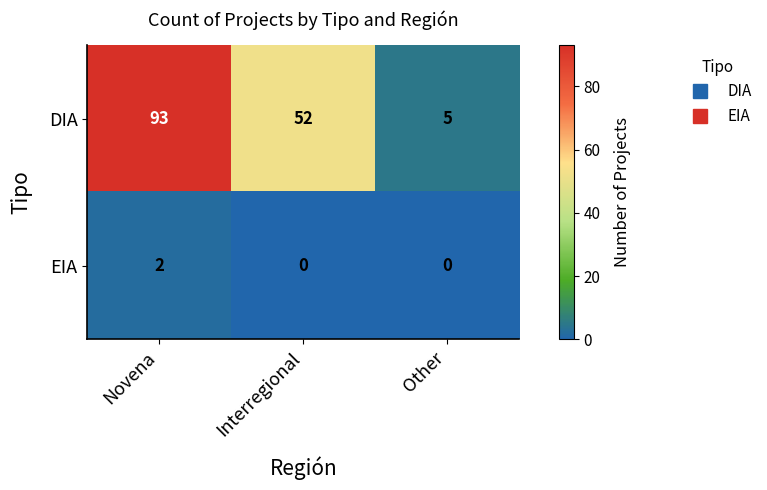

What is the average value of the DIA series?

50